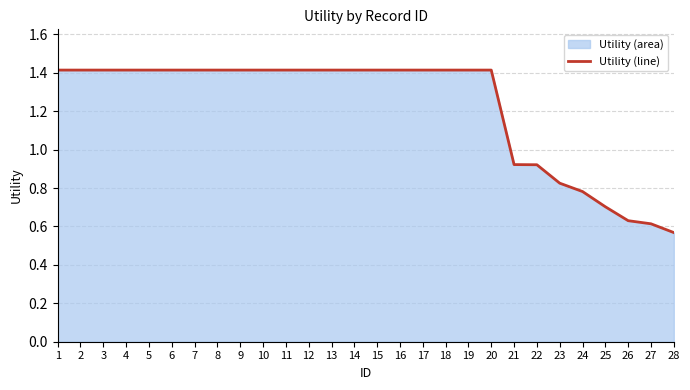

At which label does the data first exceed 1?

1